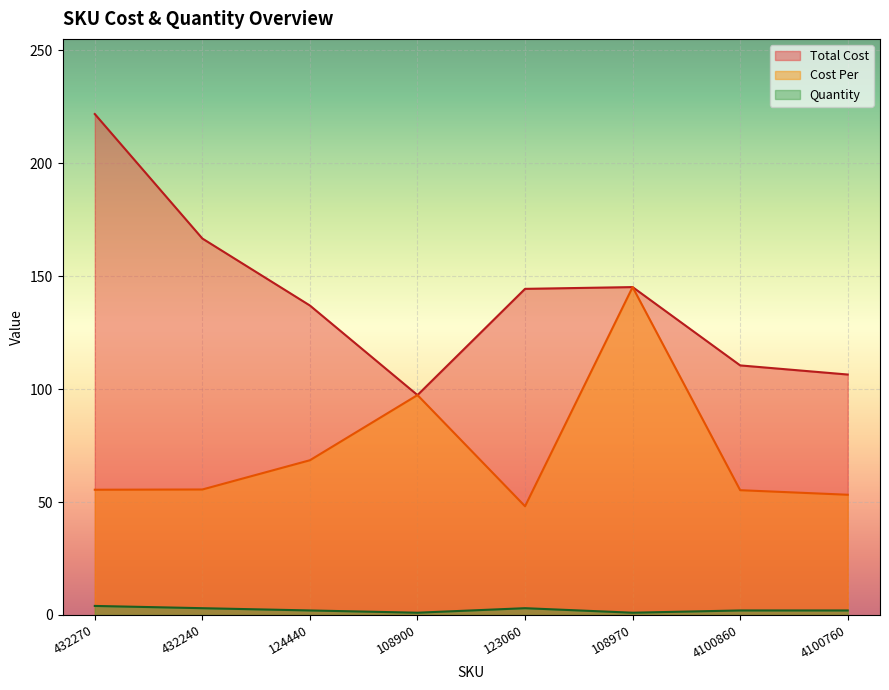

Rank the series by their average value, from highest to lowest.

Total Cost, Cost Per, Quantity